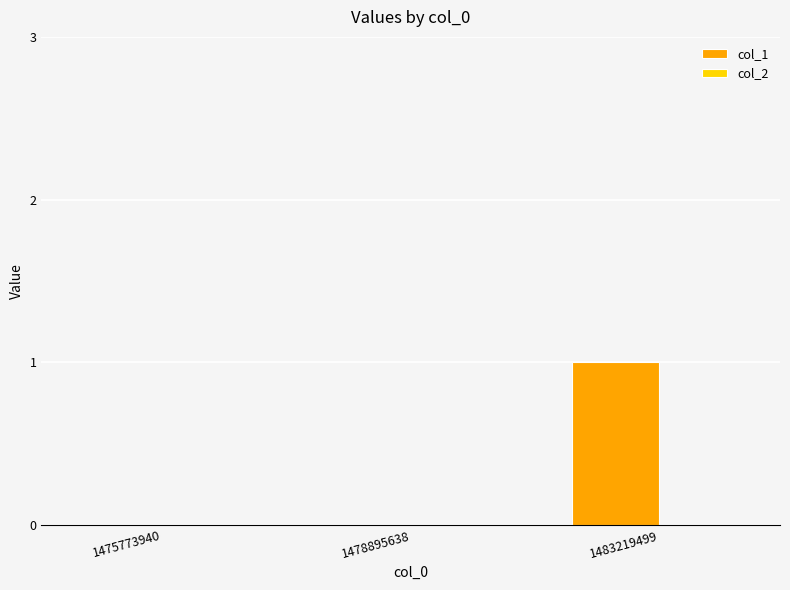

The chart shows a value of 1 at 1483219499. True or false?

True